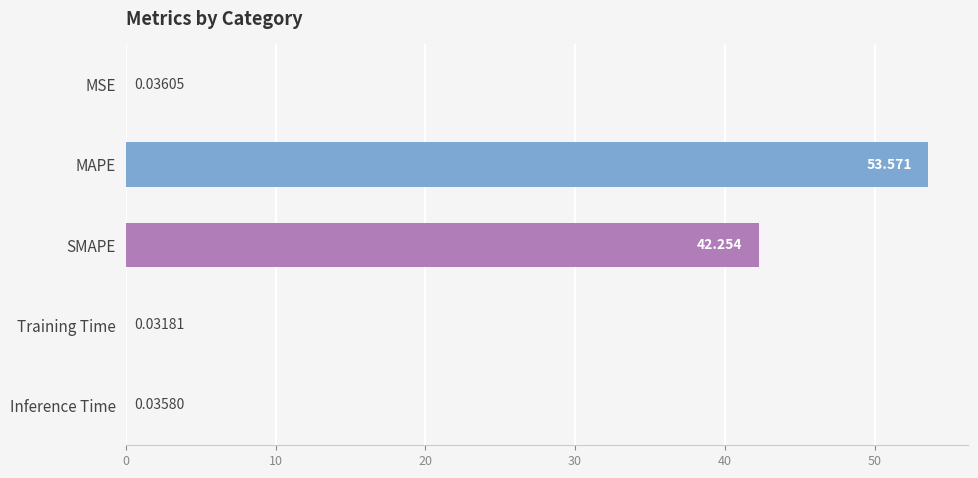

Count the number of categories in the chart.

5